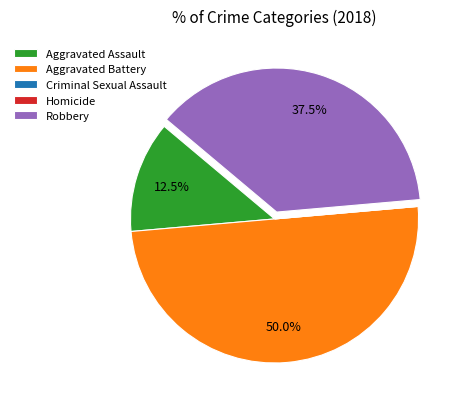

Which has a higher value, Aggravated Battery or Aggravated Assault?

Aggravated Battery